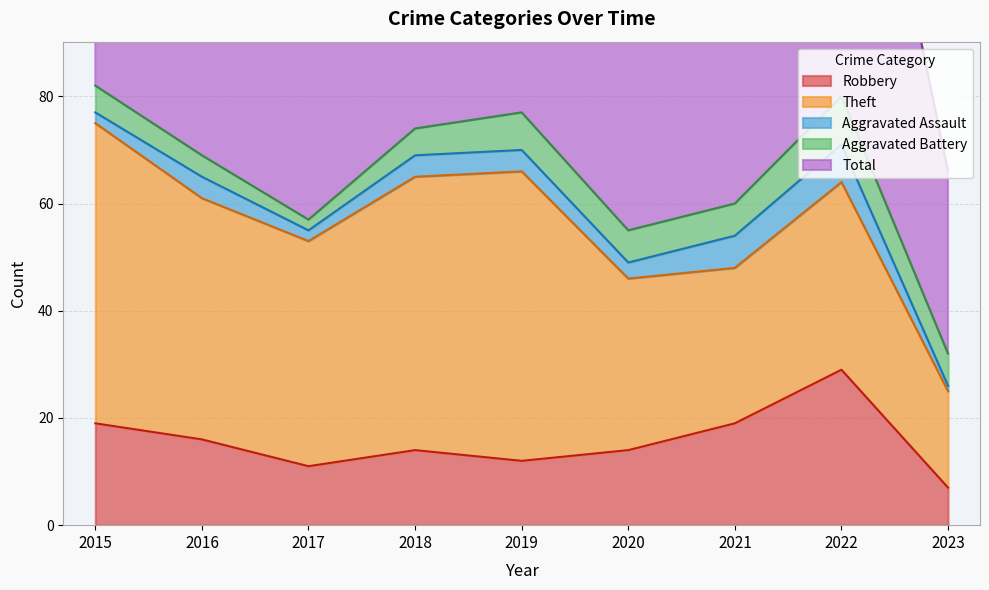

What is the value of the Theft point at the 4th from the left?

51